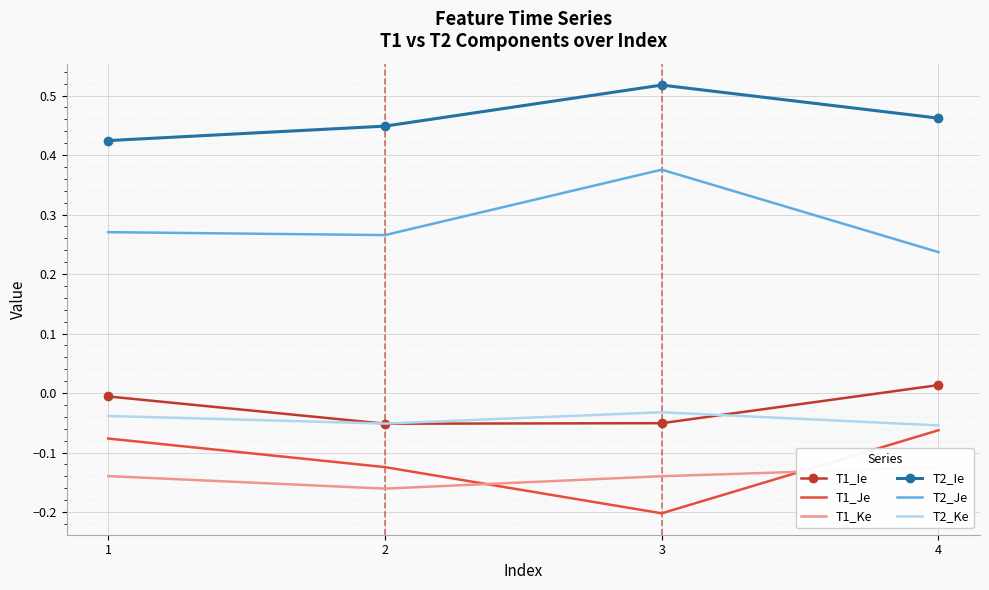

True or false: T2_Ie and T1_Ie intersect in this chart.

False